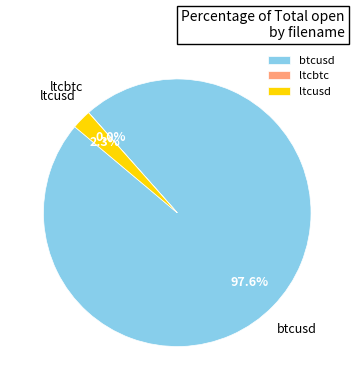

To the nearest percent, what percentage of the pie is ltcusd?

2%